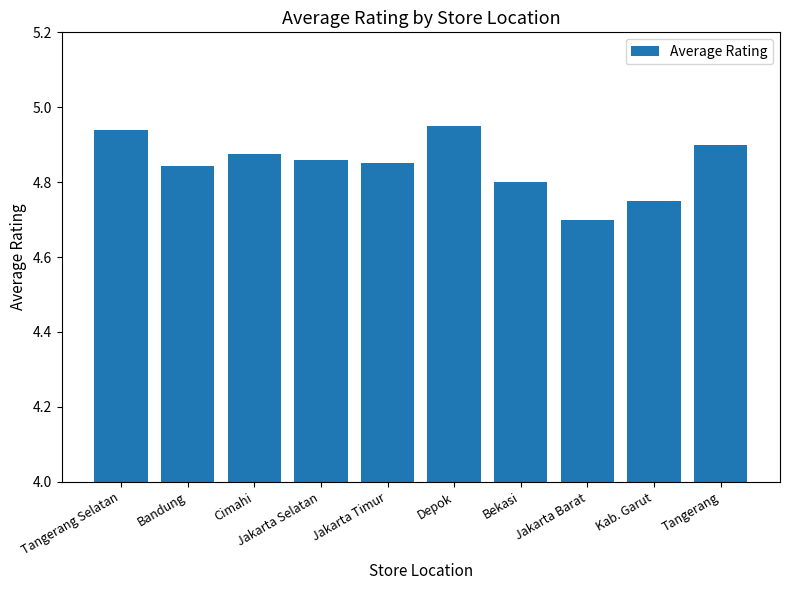

What is the minimum value shown in the chart?

4.7